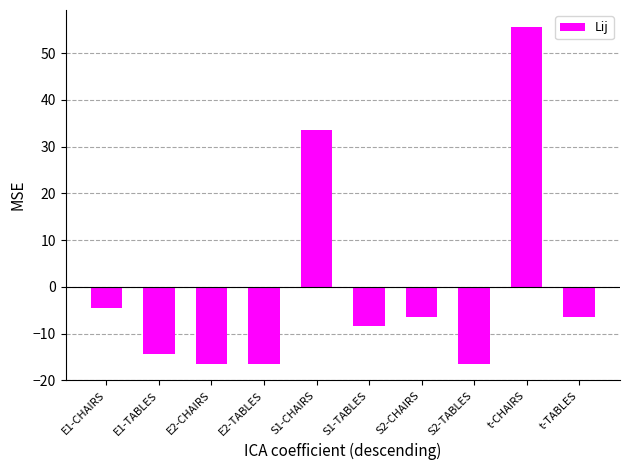

Reading left to right, what are all the values shown in this chart?

E1-CHAIRS=-4.4	E1-TABLES=-14.4	E2-CHAIRS=-16.4	E2-TABLES=-16.4	S1-CHAIRS=33.6	S1-TABLES=-8.4	S2-CHAIRS=-6.4	S2-TABLES=-16.4	t-CHAIRS=55.6	t-TABLES=-6.4